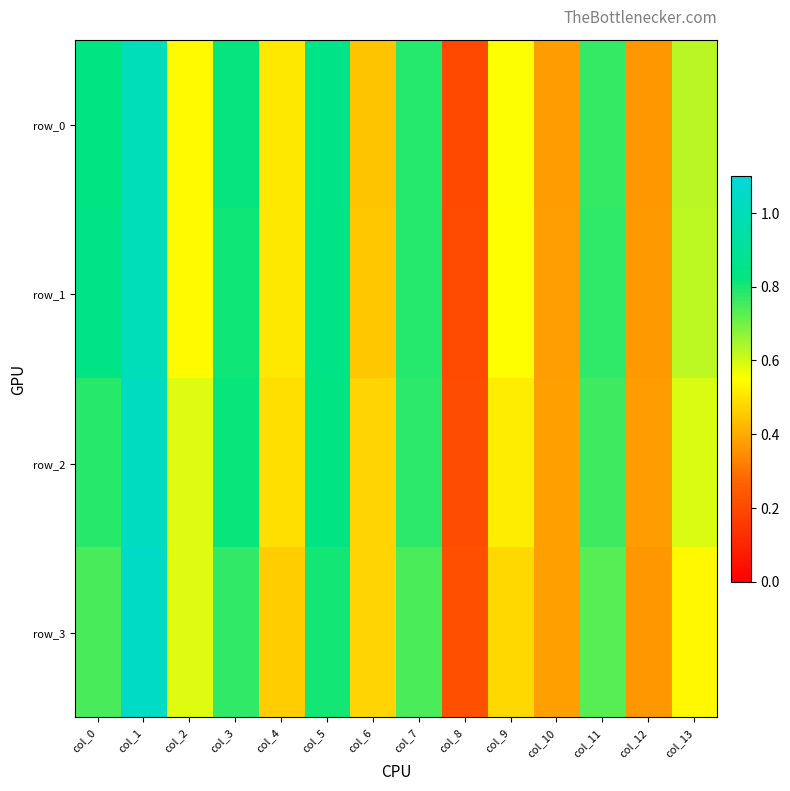

How many categories are shown in the chart?

14